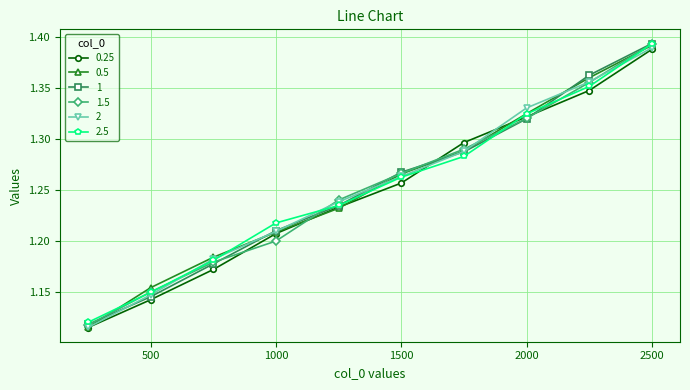

True or false: 1.5 has more than 1 interior local peaks.

False